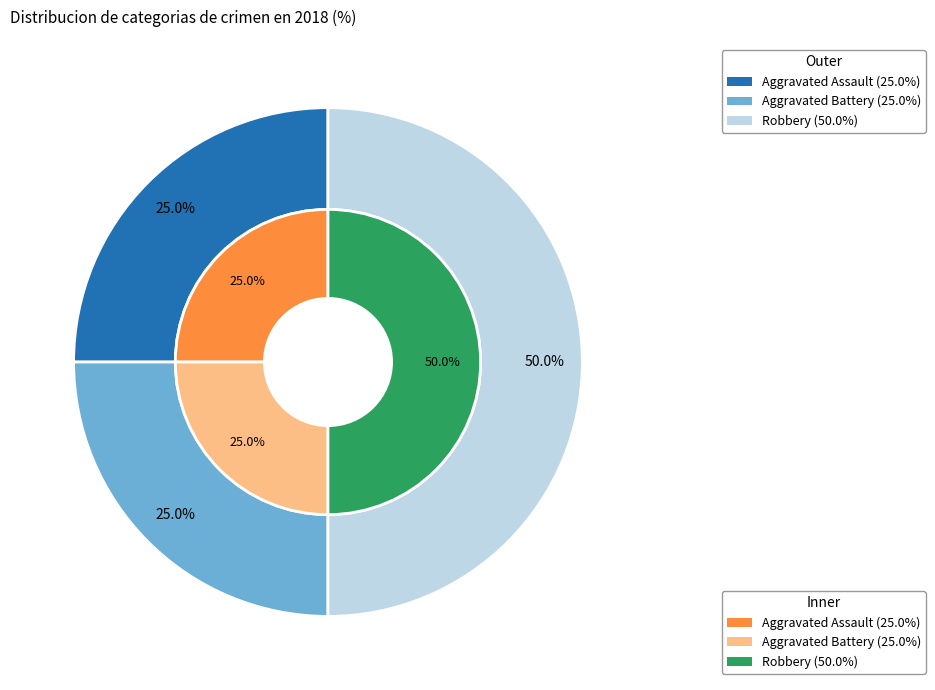

Is there any slice that represents more than half of the pie?

No